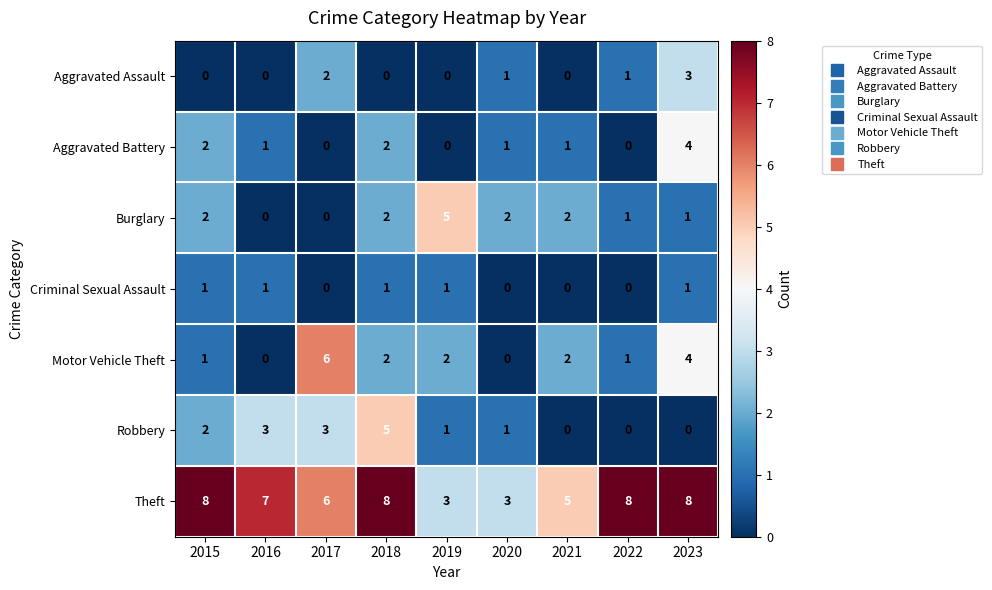

The value of Robbery at 2016 is 3. True or false?

True